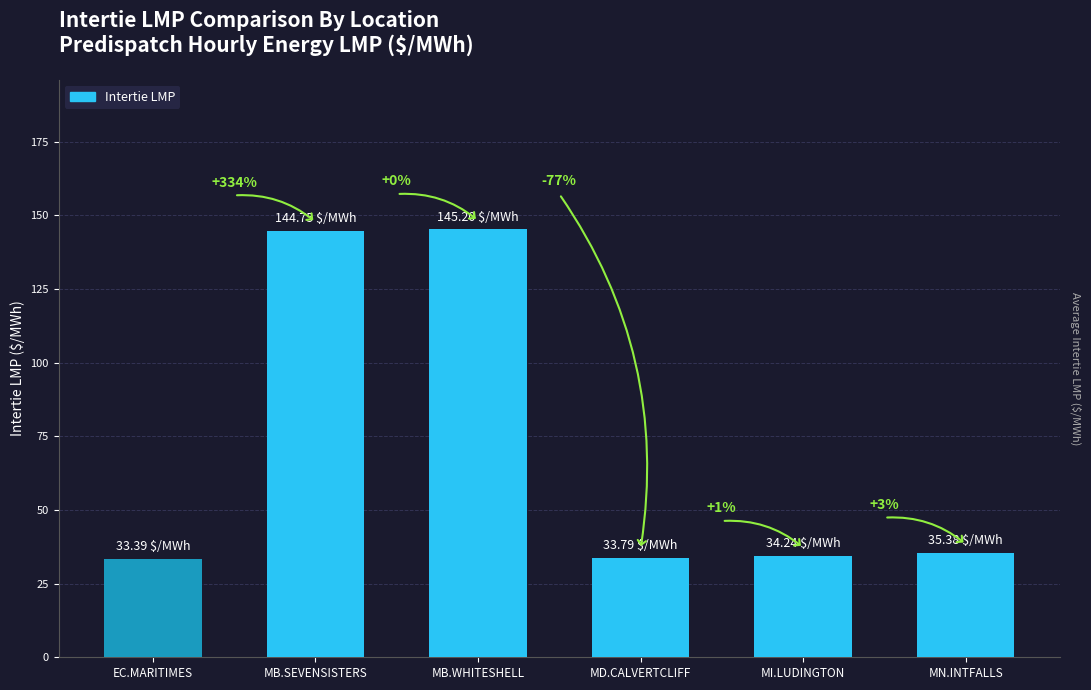

What is the approximate value at MI.LUDINGTON?

34.2